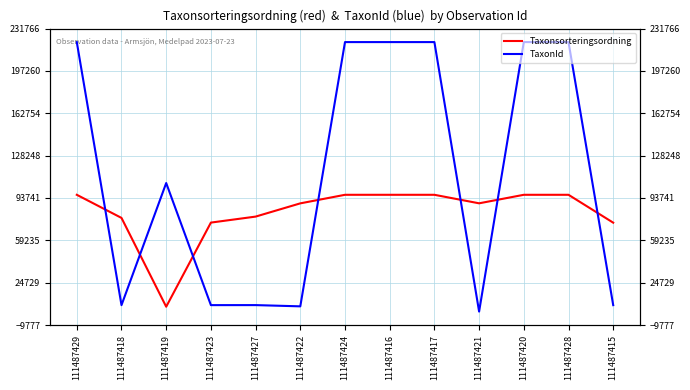

What is the label of the 7th point from the right?

111487424